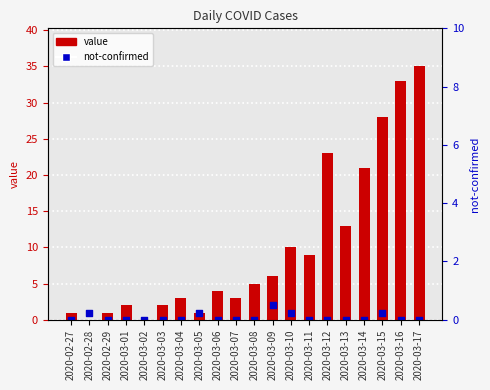

Which series has the largest total across all categories?

value